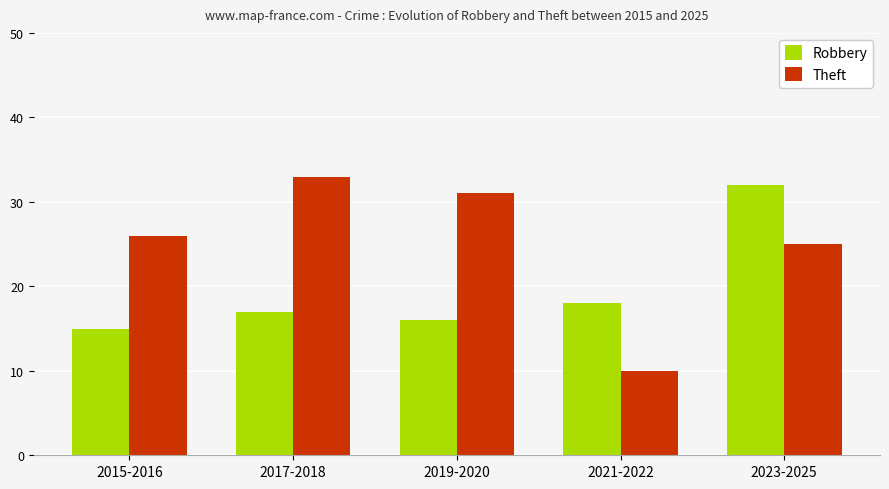

Reading right to left, transcribe all the data shown in this chart.

Robbery: 32	18	16	17	15
Theft: 25	10	31	33	26